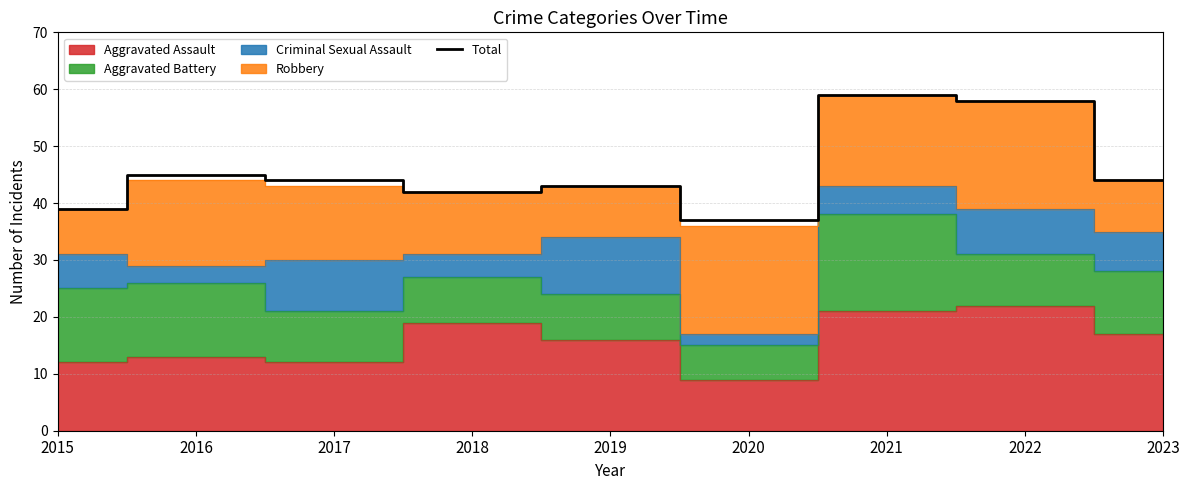

How many values exceed 44?

3